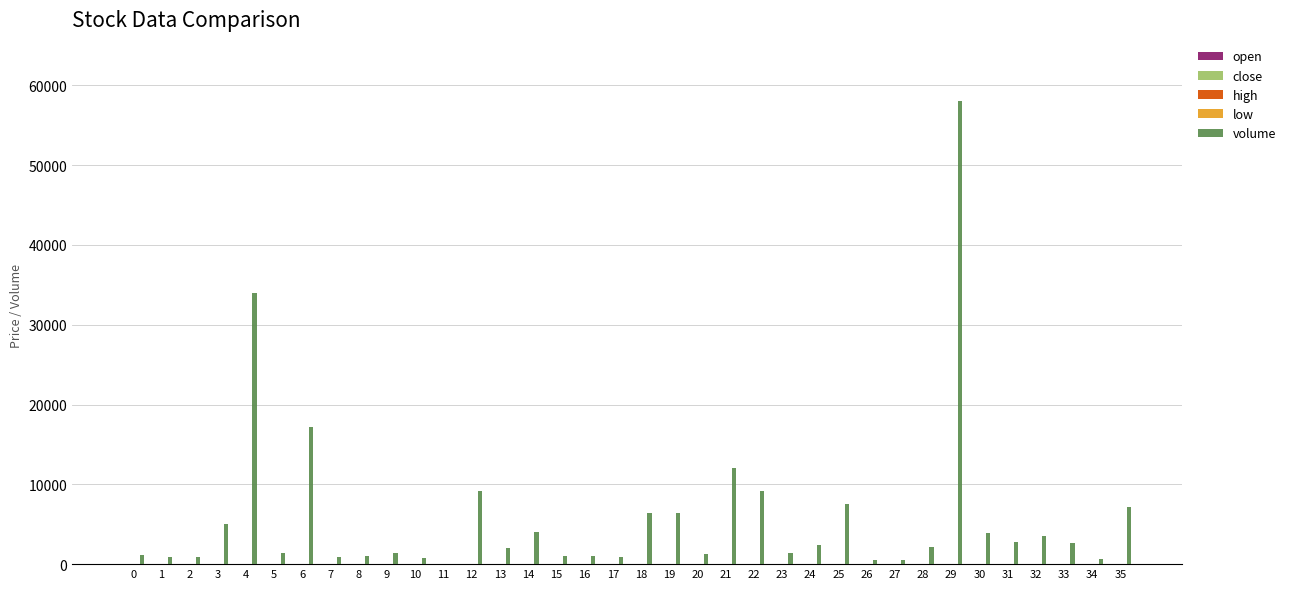

Which series has the largest range (max minus min)?

volume